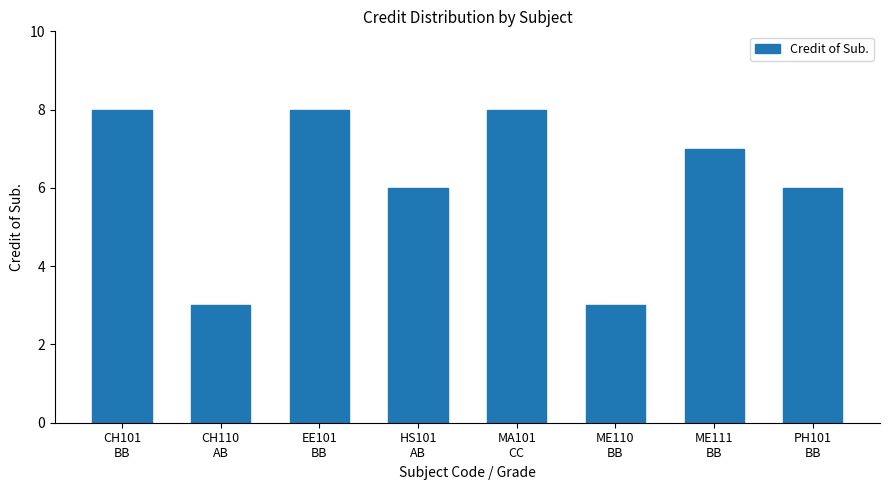

Reading left to right, transcribe all the data shown in this chart.

CH101
BB=8	CH110
AB=3	EE101
BB=8	HS101
AB=6	MA101
CC=8	ME110
BB=3	ME111
BB=7	PH101
BB=6